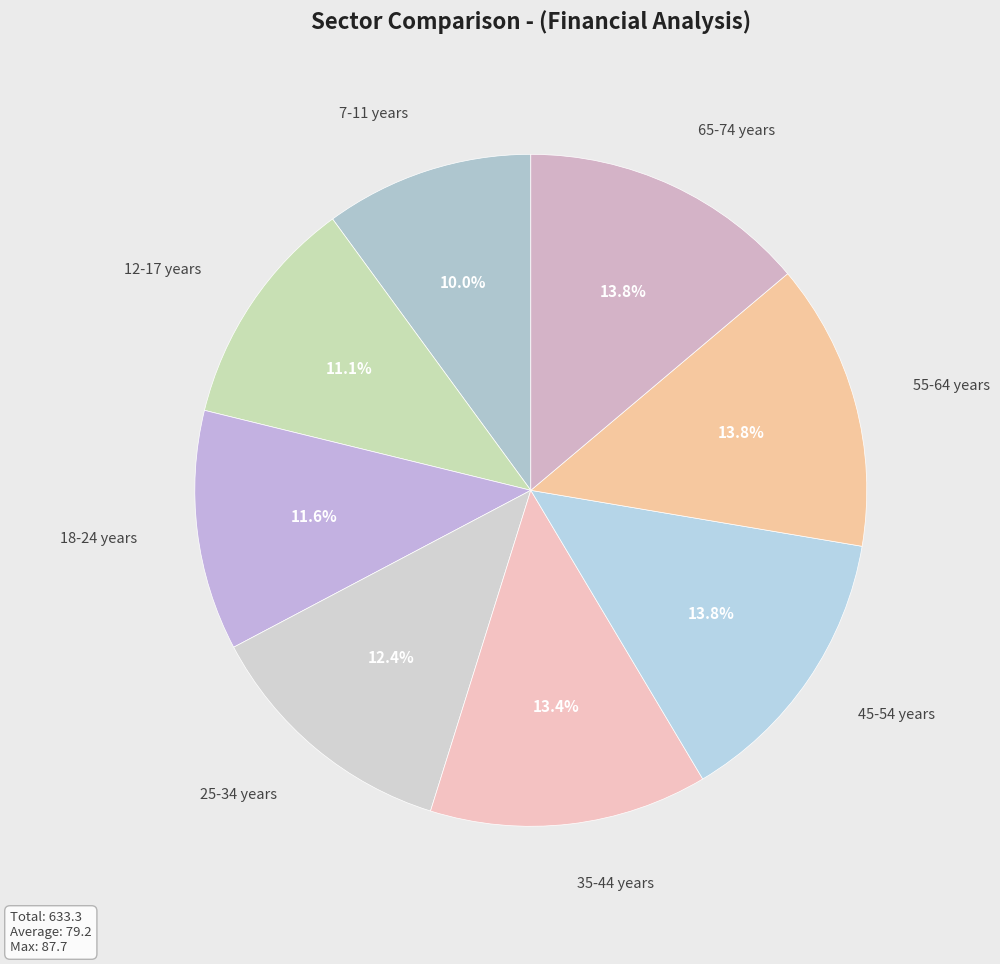

How many segments does this pie chart have?

8